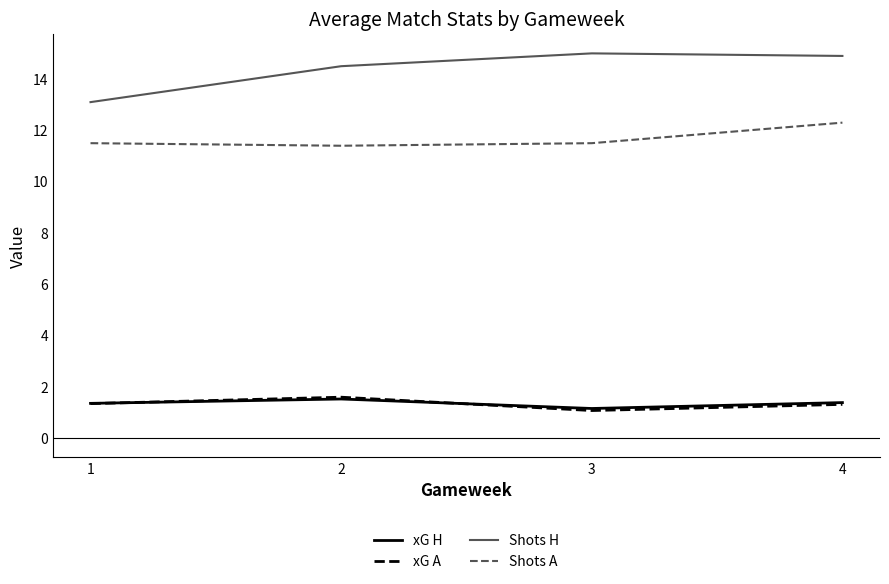

Which series has the largest range (max minus min)?

Shots H